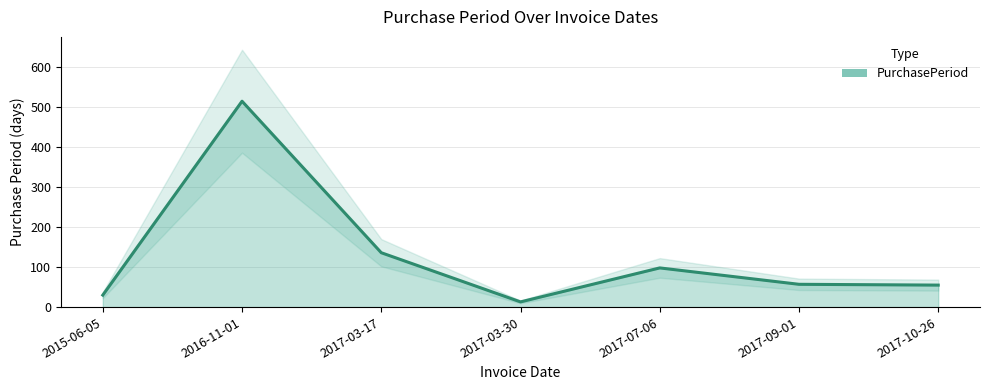

What is the greatest value displayed?

515